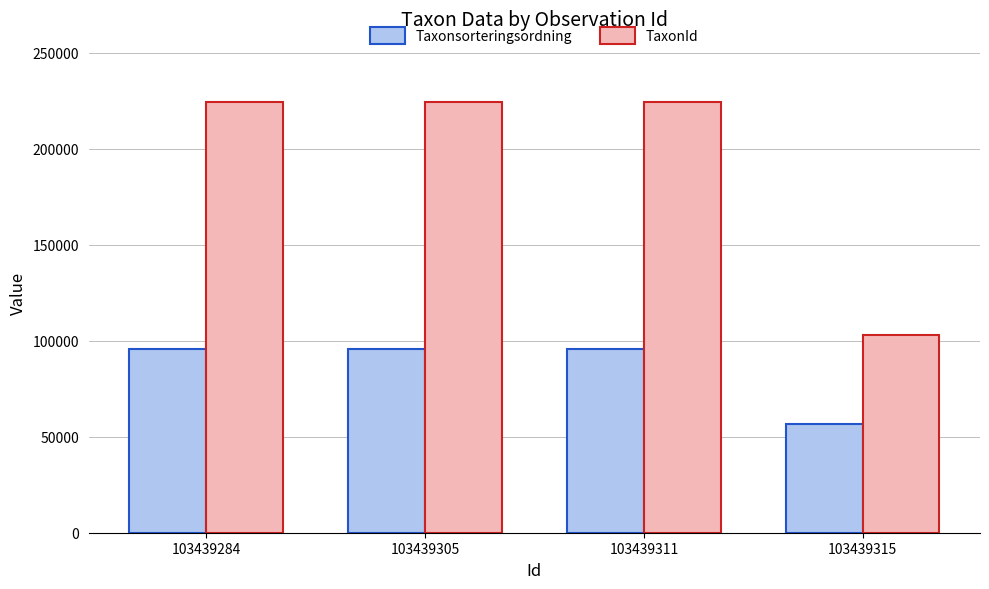

What is the spread (max minus min) of values at 103439311?

128841